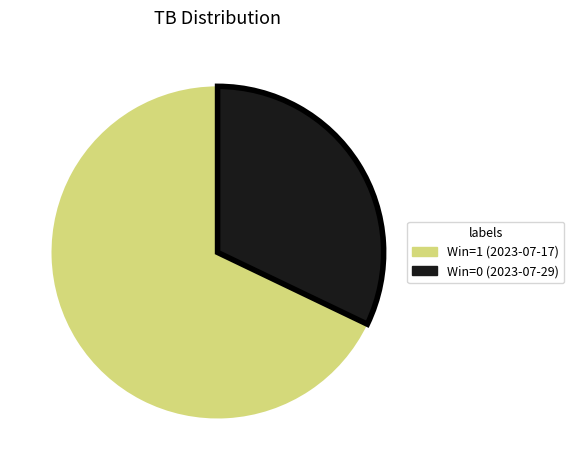

Between Win=0 (2023-07-29) and Win=1 (2023-07-17), which is larger?

Win=1 (2023-07-17)